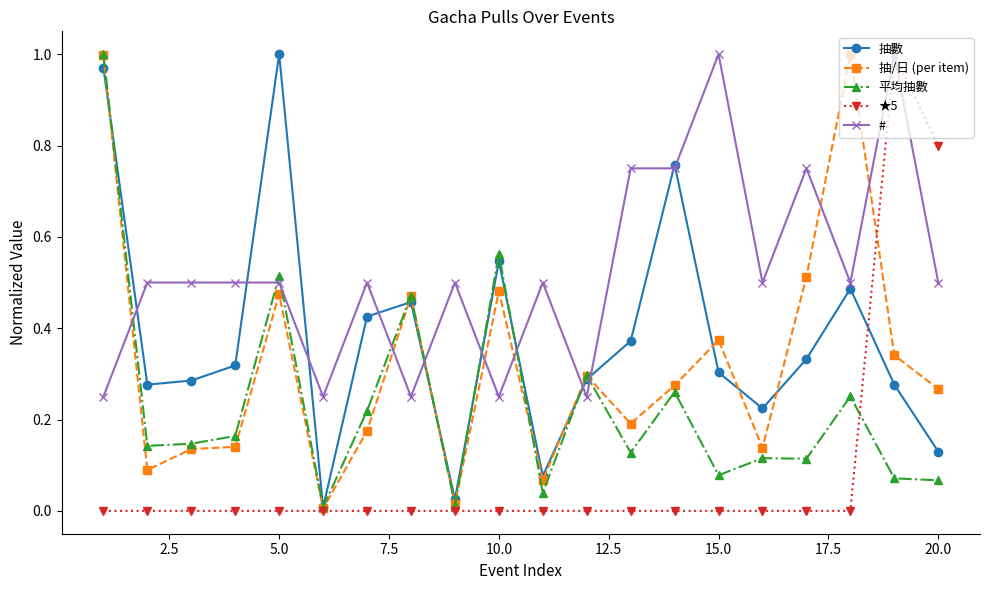

How many series are shown in this chart?

5